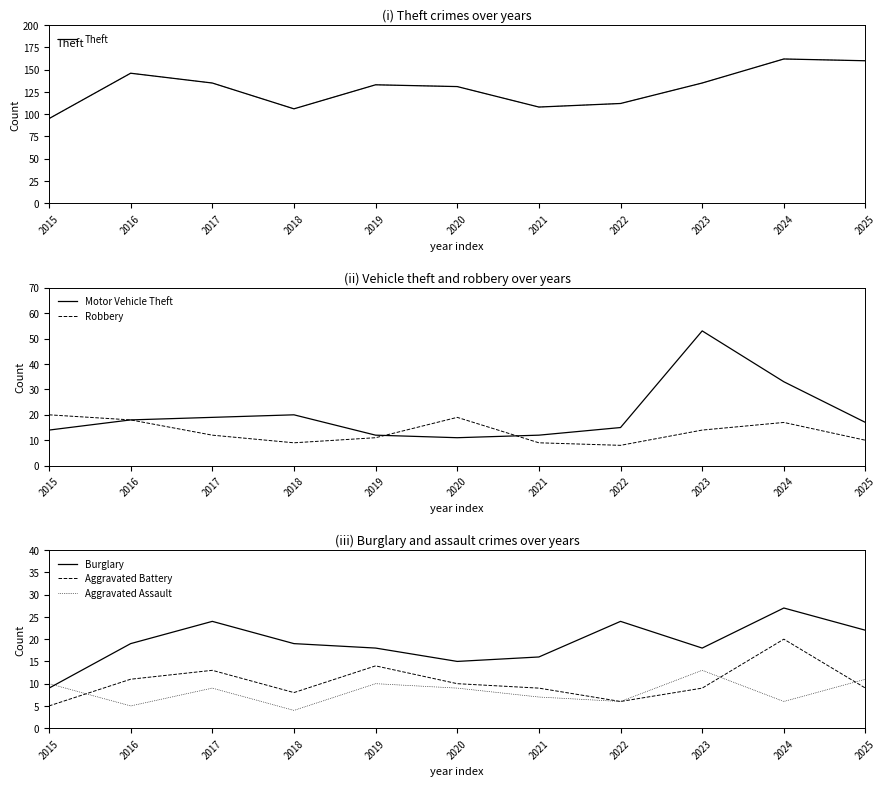

How many intersections are there between Aggravated Assault and Burglary?

1